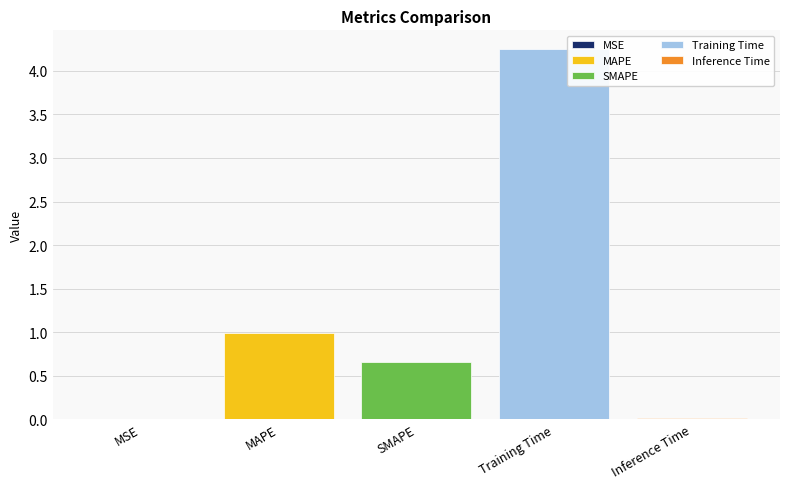

Is it true that Training Time equals 6.9 at SMAPE?

False